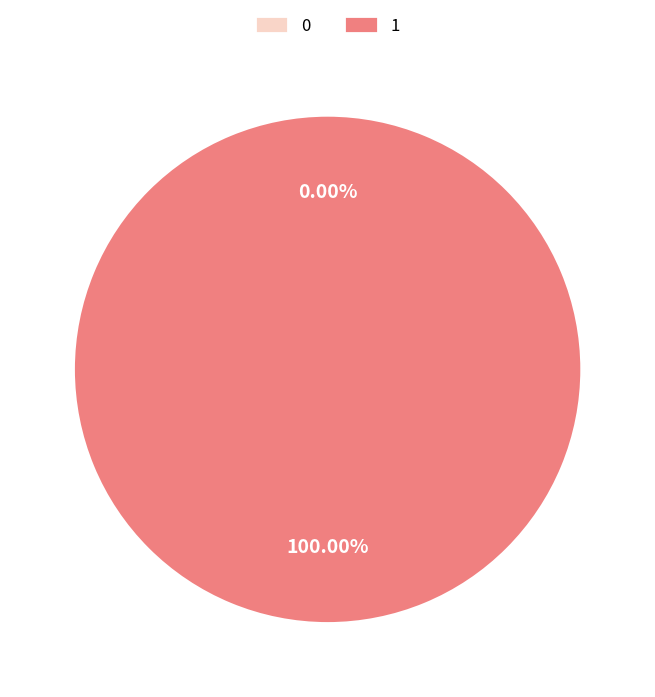

To the nearest percent, what percentage of the pie is 1?

100%